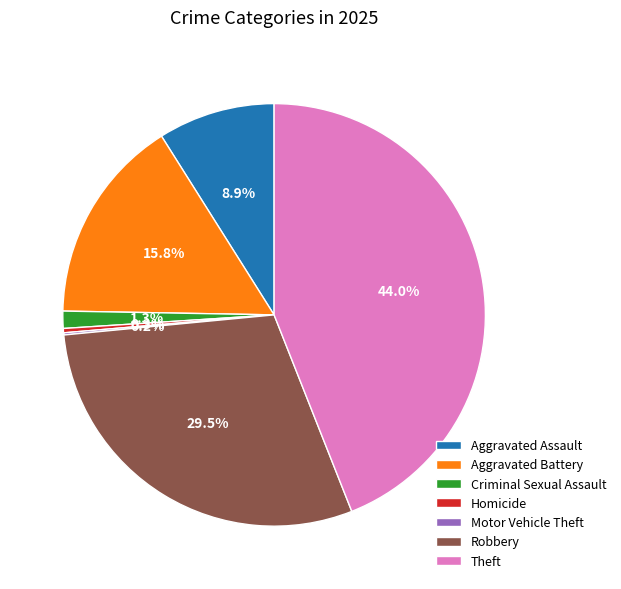

Which slice is the largest?

Theft